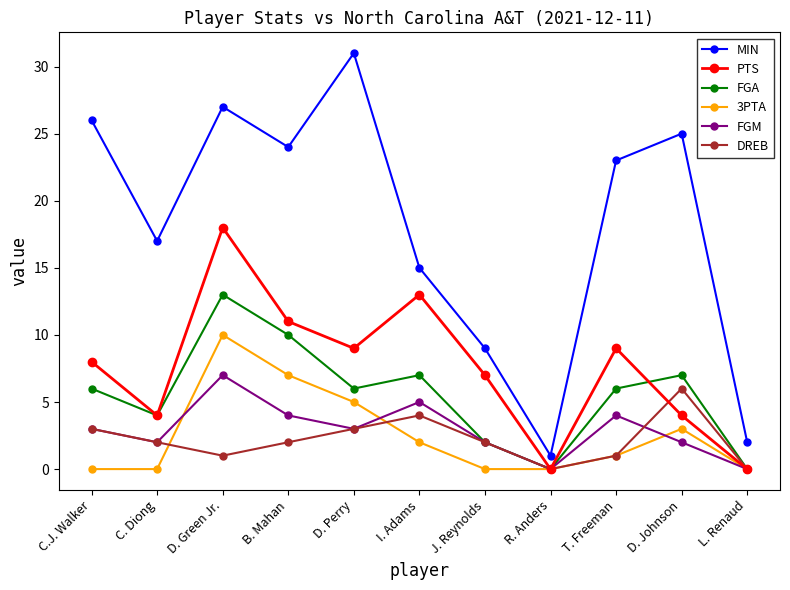

At which label does FGM reach its peak?

D. Green Jr.